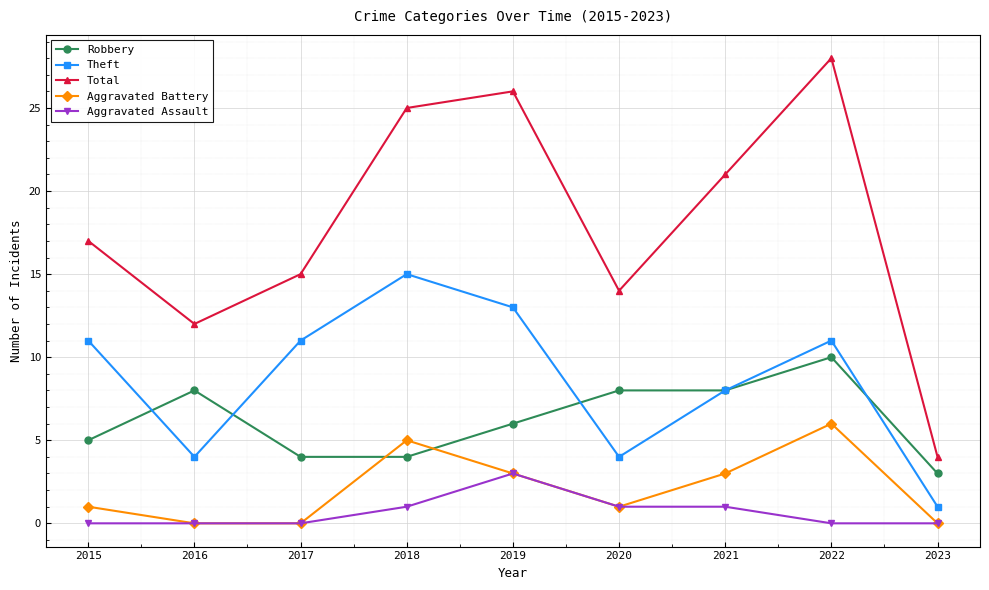

What is the average value of the Robbery series?

6